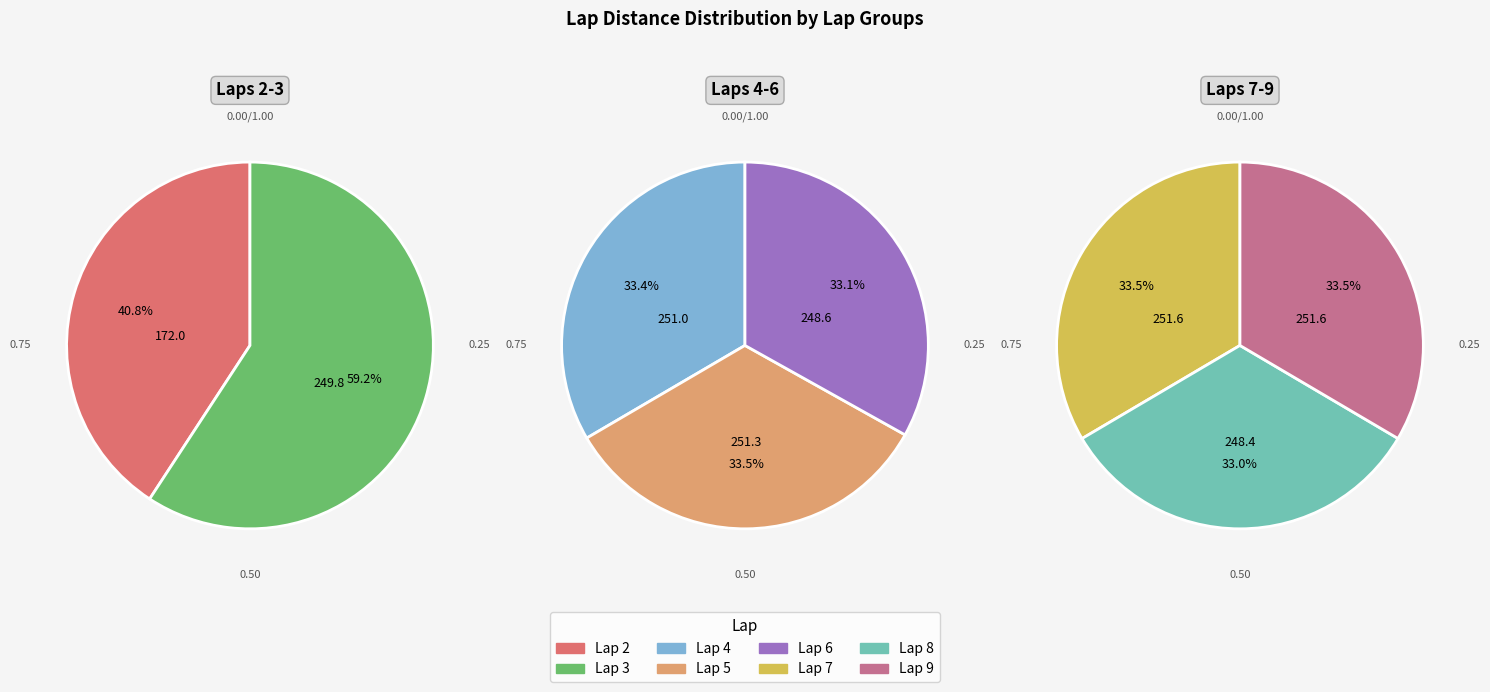

Which slice is the smallest?

Lap 2